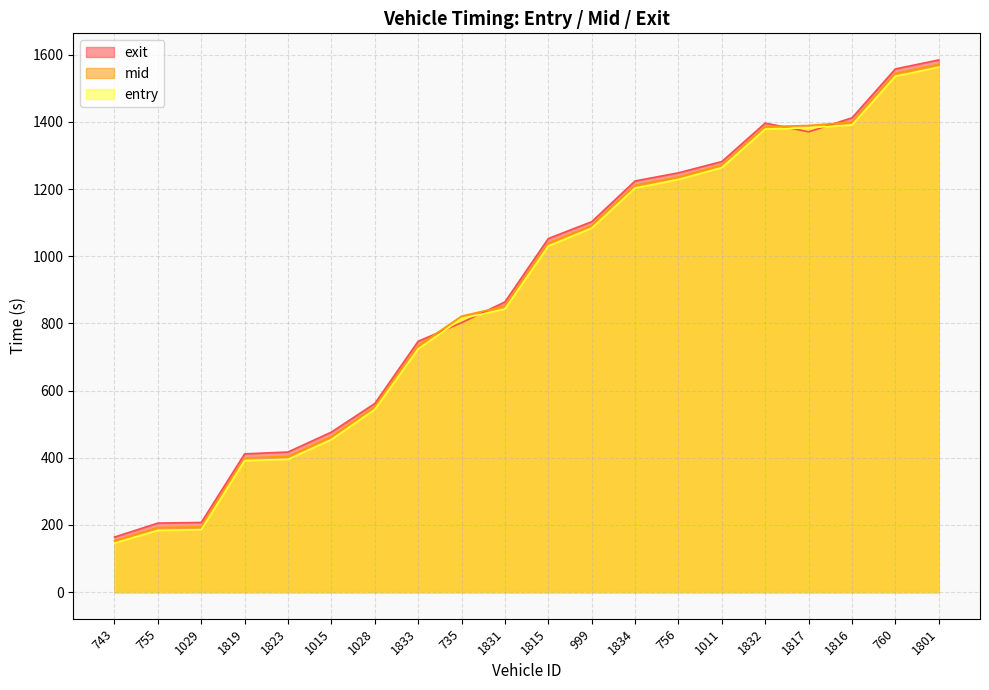

What is the average value of the entry series?

887.1